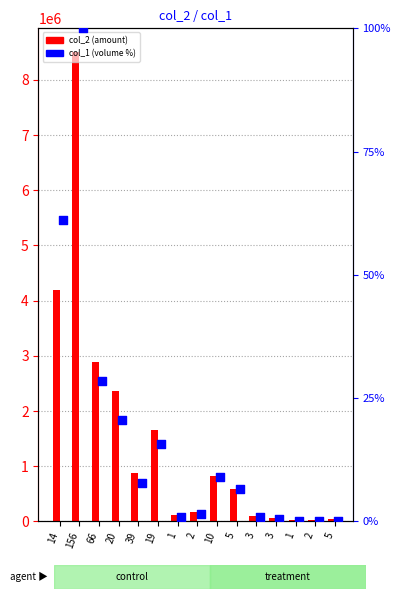

Is the value of col_2 (amount) at 156 greater than the value of col_1 (volume) at 20?

Yes